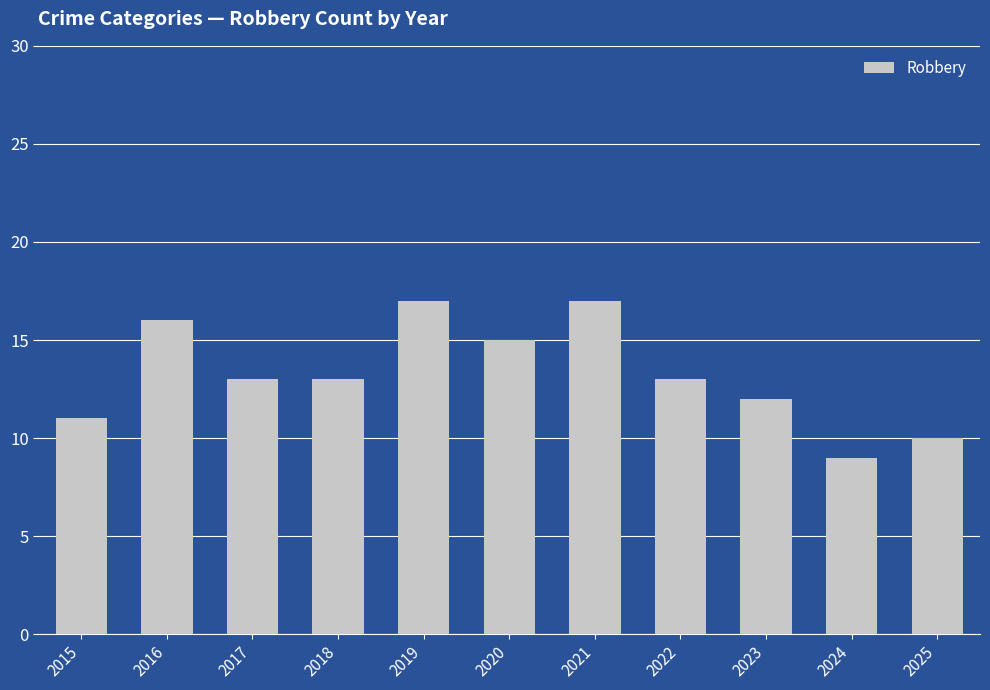

What is the ratio of the value at 2022 to the value at 2024?

1.4